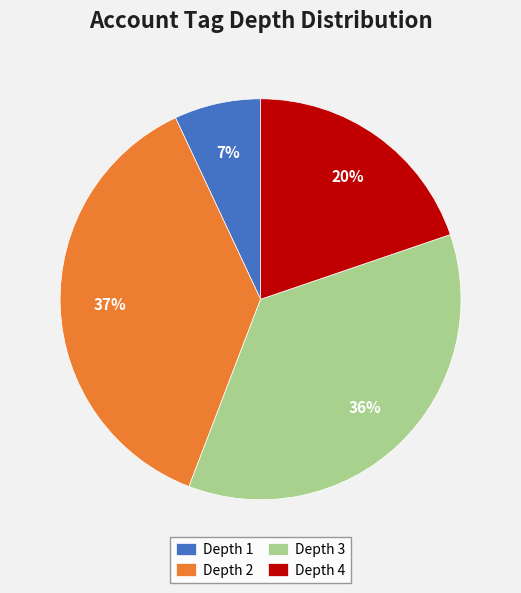

Rank the categories by value from highest to lowest.

Depth 2, Depth 3, Depth 4, Depth 1